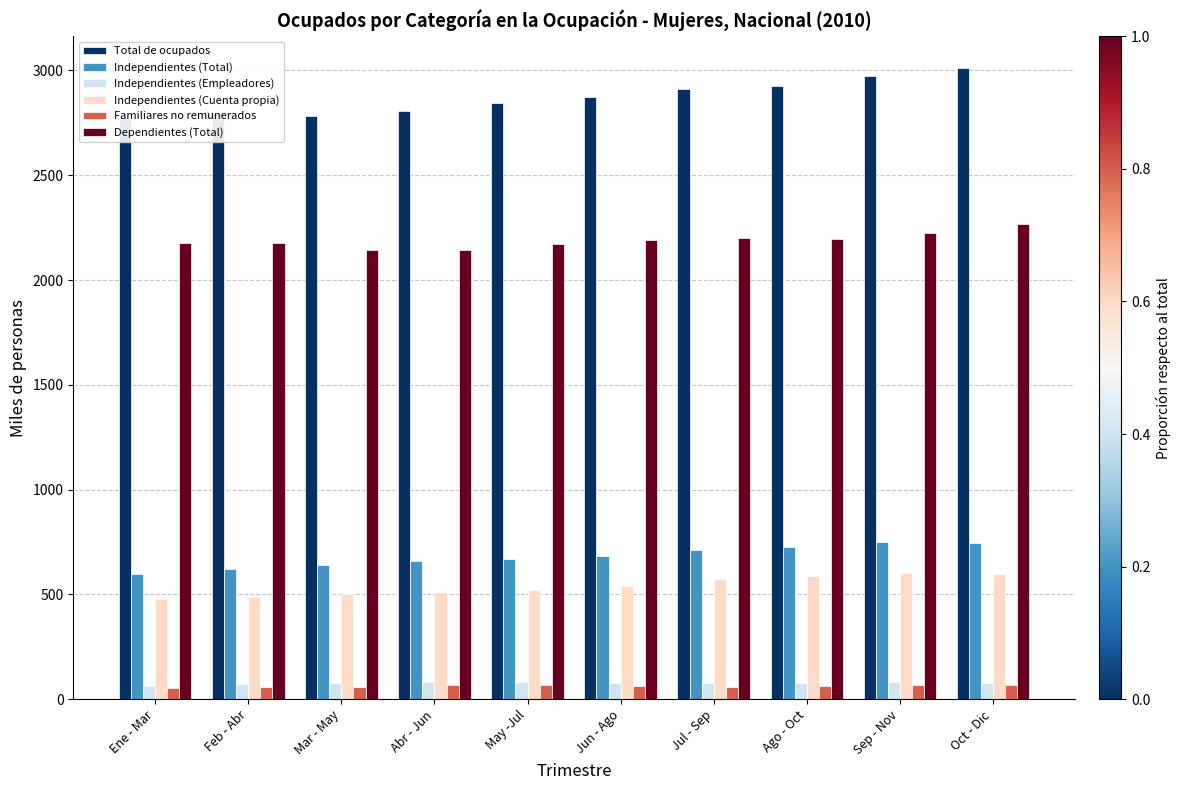

The value of Dependientes (Total) at Ago - Oct is 798.3. True or false?

False